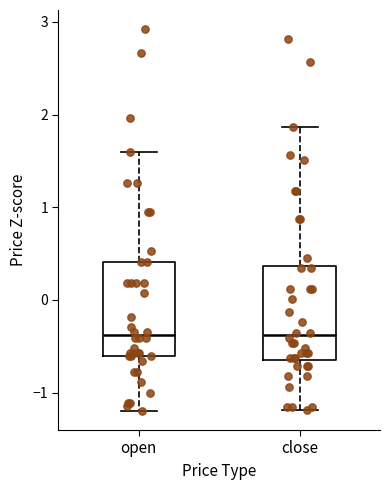

Reading left to right, transcribe this box plot: for each box, give where its median line is, the range the box spans, and where its two whiskers end, as read against the y-axis. The values are not printed on the chart, so give them approximately, as read against the axis.

open: median -0.4, box -0.6 to 0.4, whiskers -1.2 to 1.6
close: median -0.4, box -0.7 to 0.4, whiskers -1.2 to 1.9